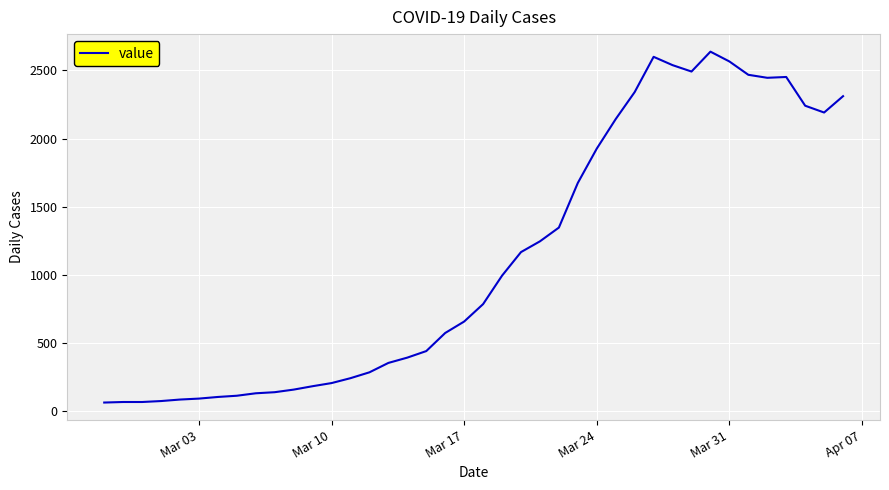

What is the maximum value shown in the chart?

2638